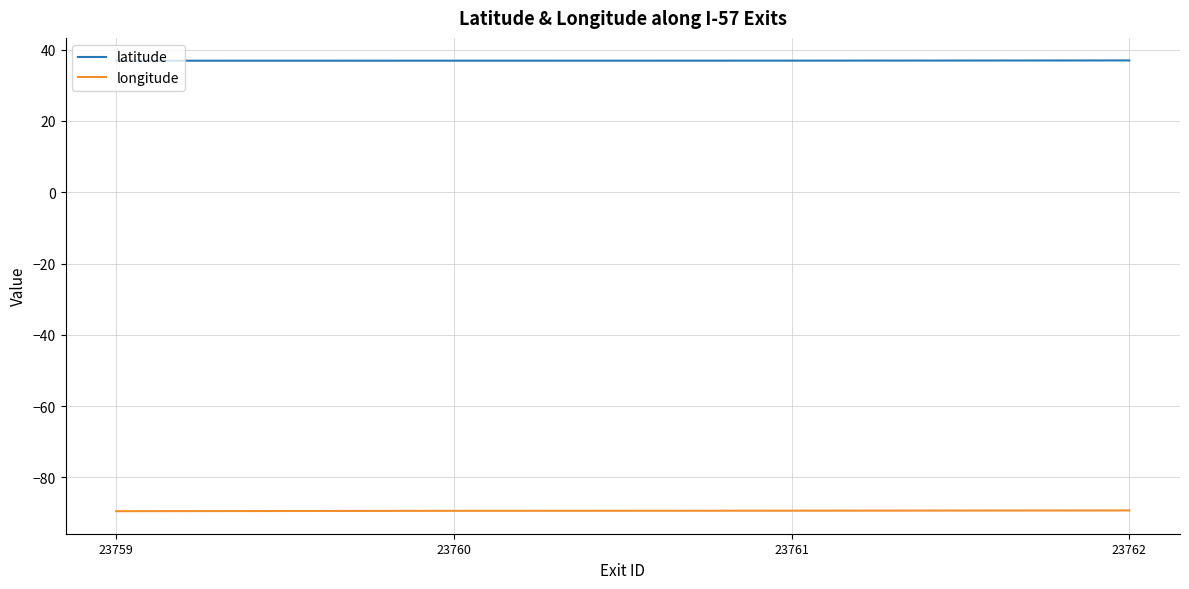

What is the difference between the highest and lowest values at 23759?

126.4